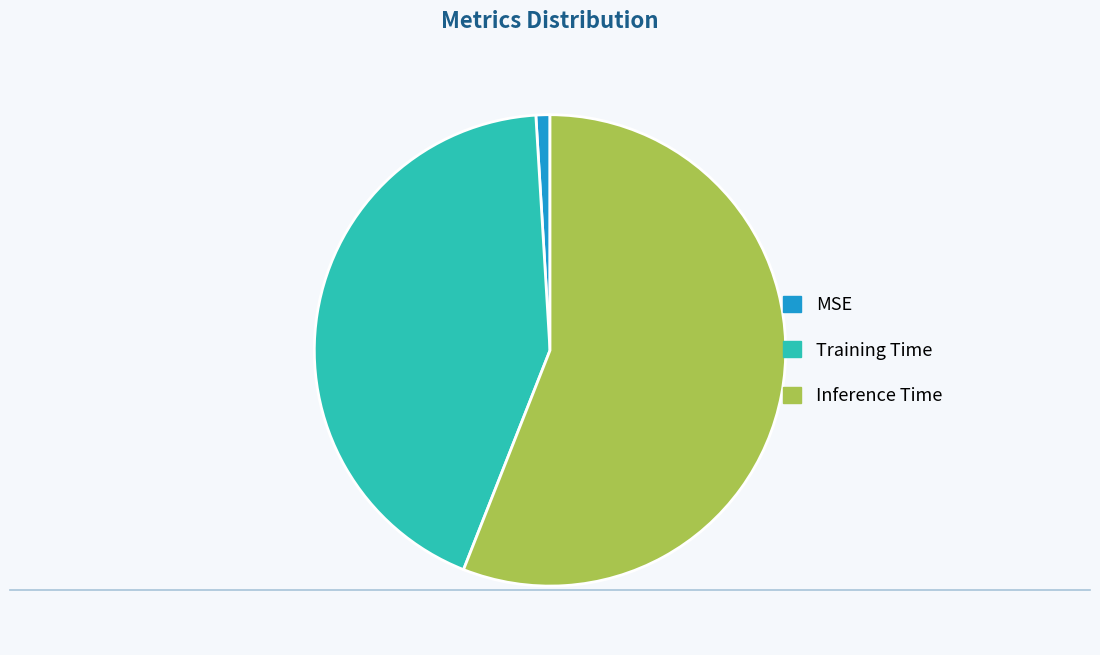

What is the smallest slice in the pie chart?

MSE